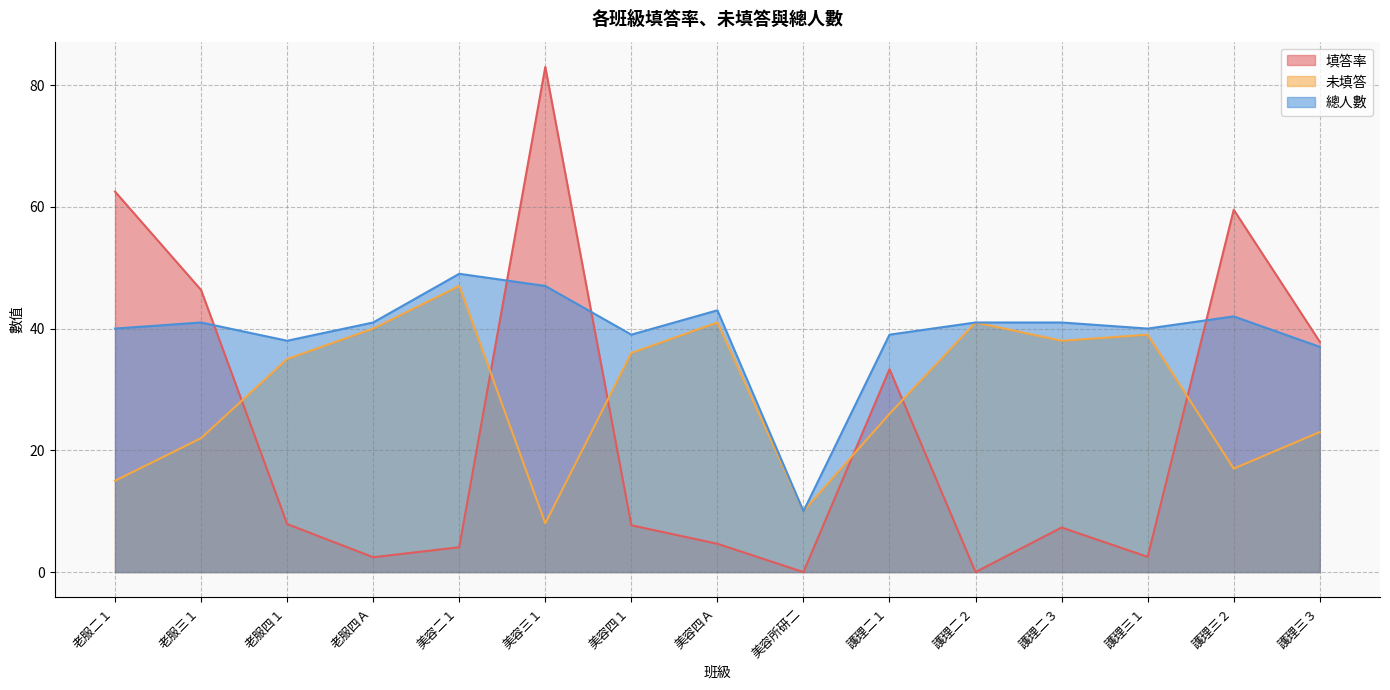

Is it true that 未填答 equals 20.7 at 護理二２?

False